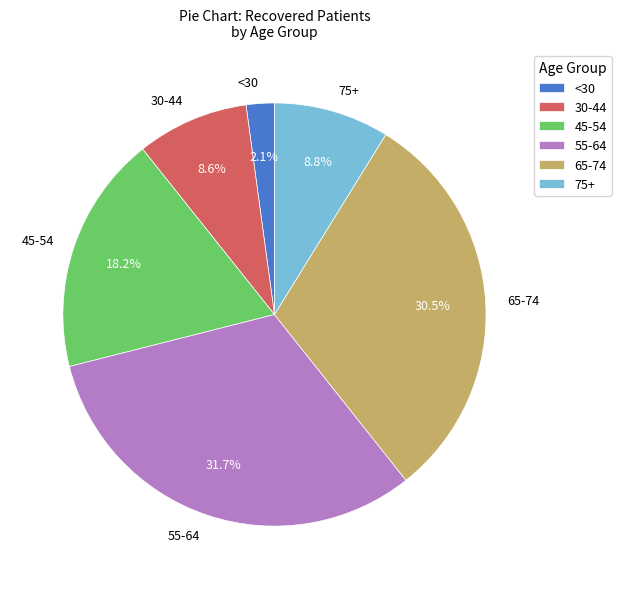

Which has a higher value, 65-74 or 30-44?

65-74